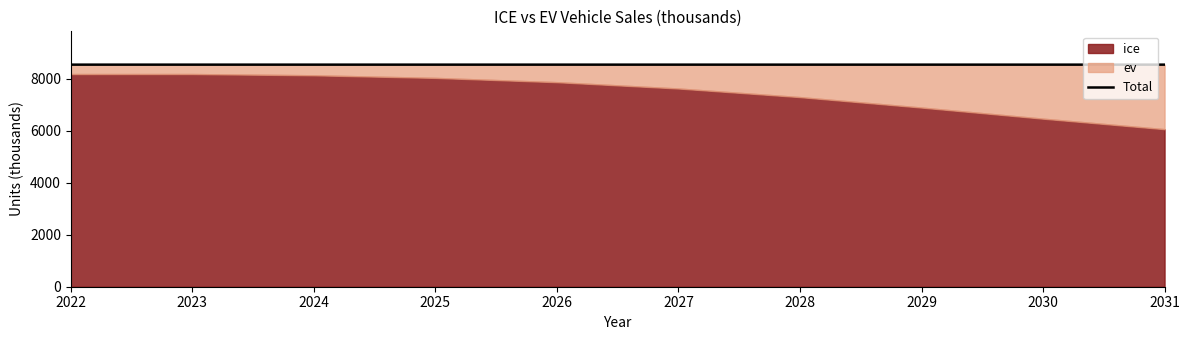

Count the values in the range 8551 to 8552.

10